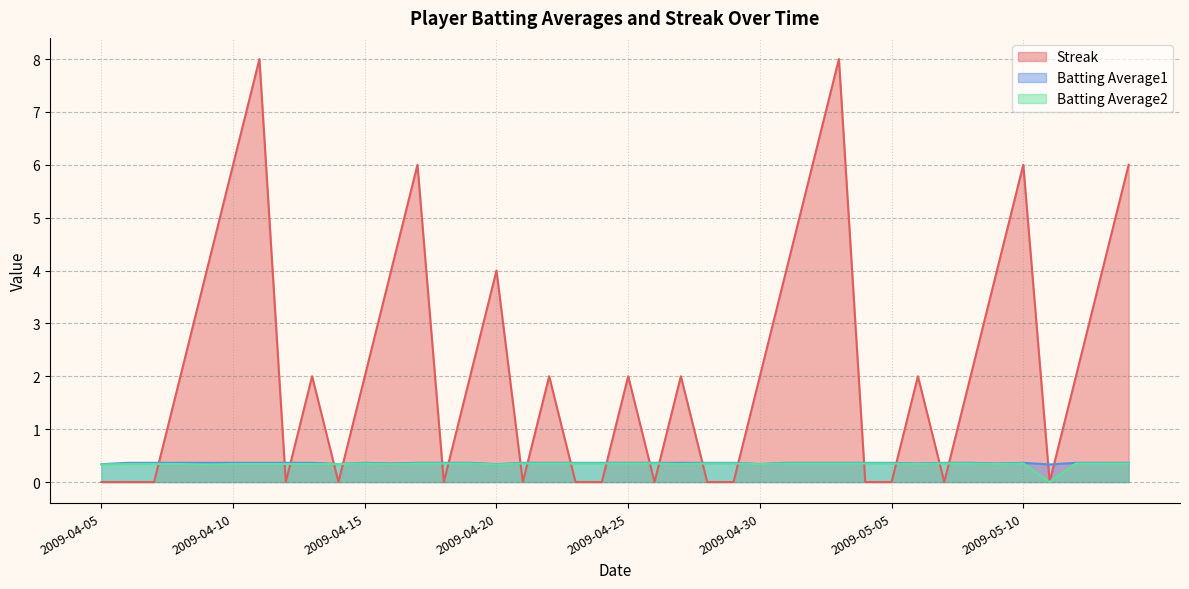

How many lines are shown in the chart?

3